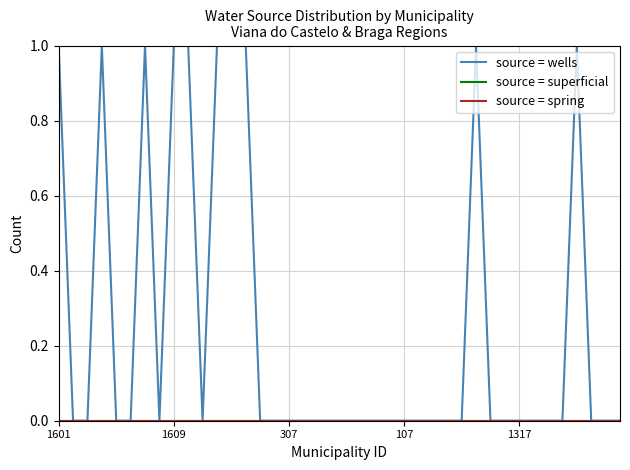

Reading left to right, extract all data points from this chart.

source = wells: 1	0	0	1	0	0	1	0	1	1	0	1	1	1	0	0	0	0	0	0	0	0	0	0	0	0	0	0	0	1	0	0	0	0	0	0	1	0	0	0
source = superficial: 0	0	0	0	0	0	0	0	0	0	0	0	0	0	0	0	0	0	0	0	0	0	0	0	0	0	0	0	0	0	0	0	0	0	0	0	0	0	0	0
source = spring: 0	0	0	0	0	0	0	0	0	0	0	0	0	0	0	0	0	0	0	0	0	0	0	0	0	0	0	0	0	0	0	0	0	0	0	0	0	0	0	0